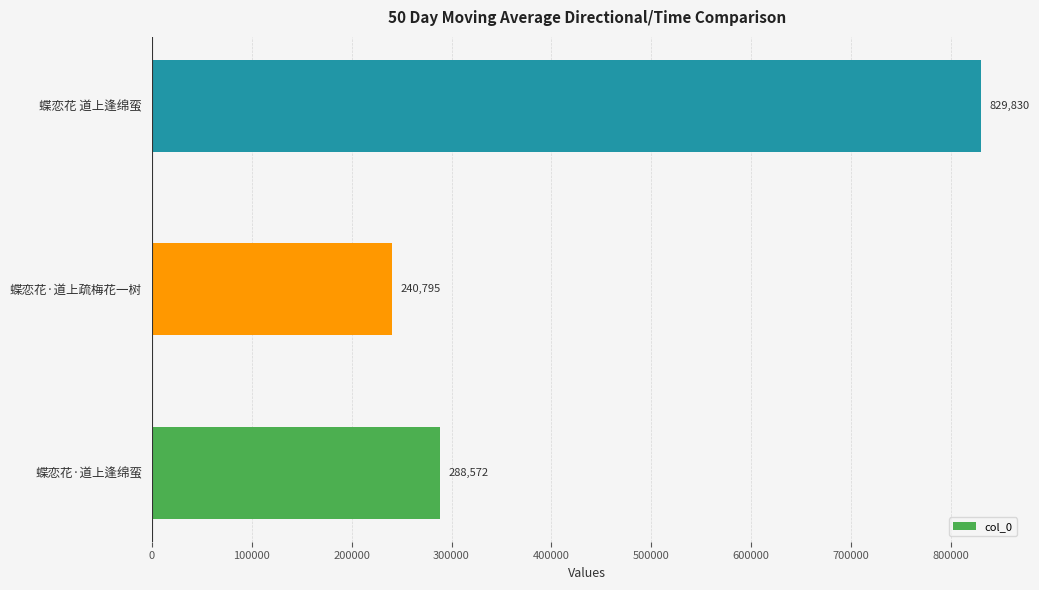

The value at 蝶恋花·道上逢绵蛮 is 288572. True or false?

True